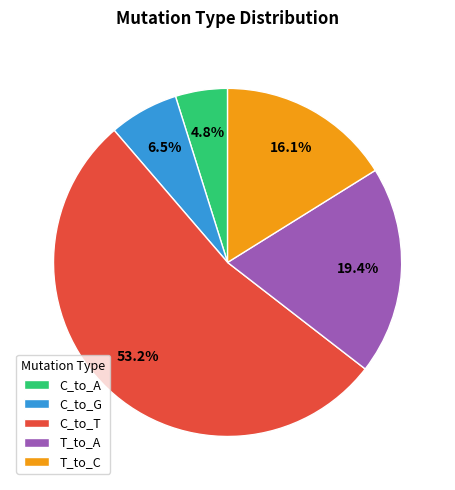

The T_to_C slice represents 7% of the pie. True or false?

False